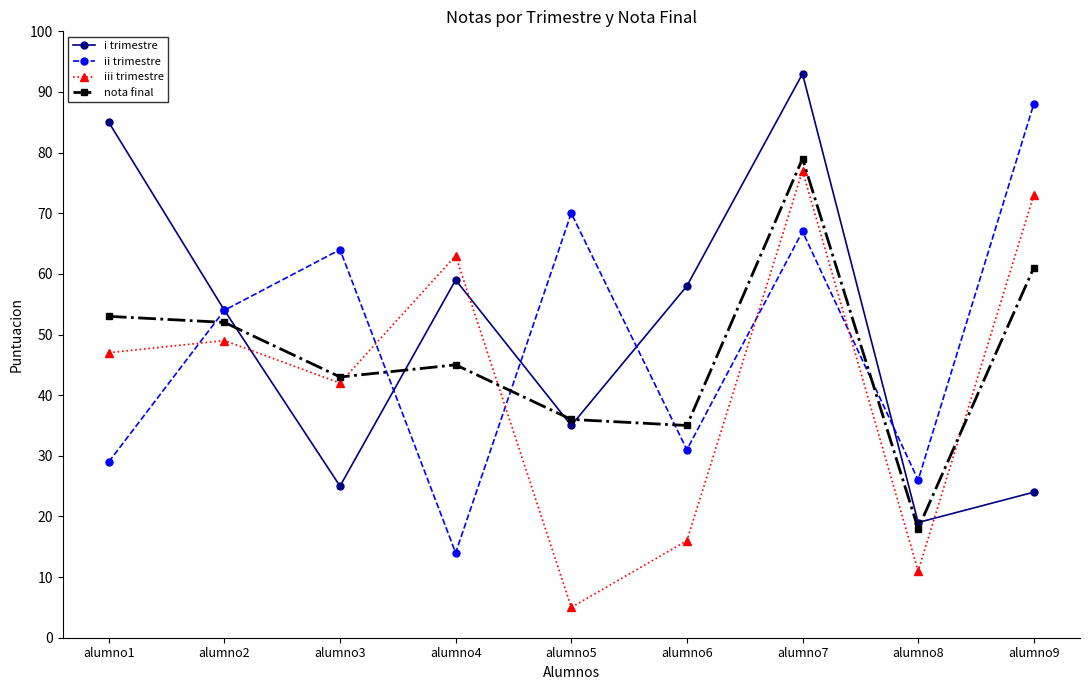

What is the spread (max minus min) of values at alumno4?

49